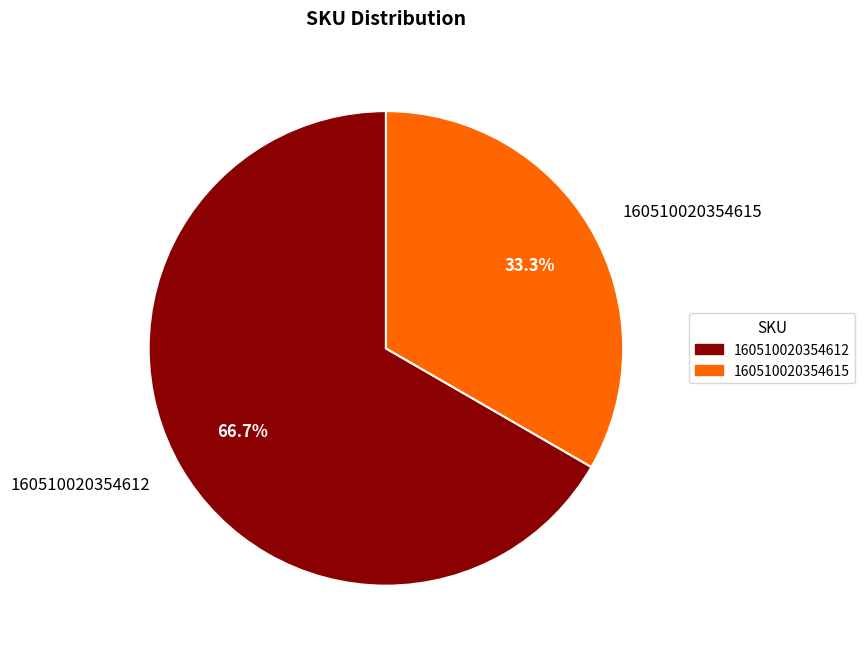

Is it true that 160510020354615 is 33% of the pie?

True